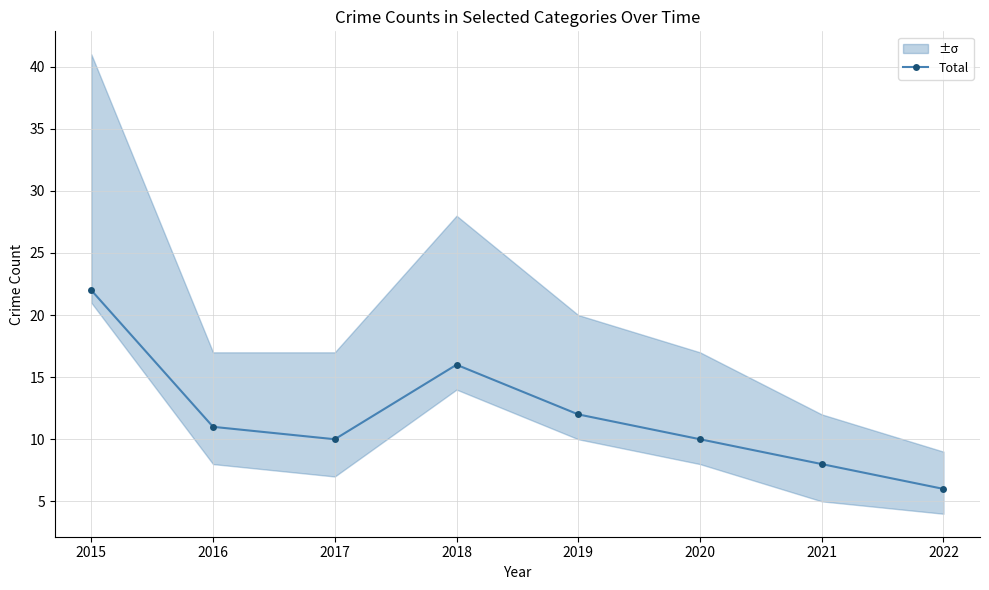

Is this an area chart (filled region under the line)?

No